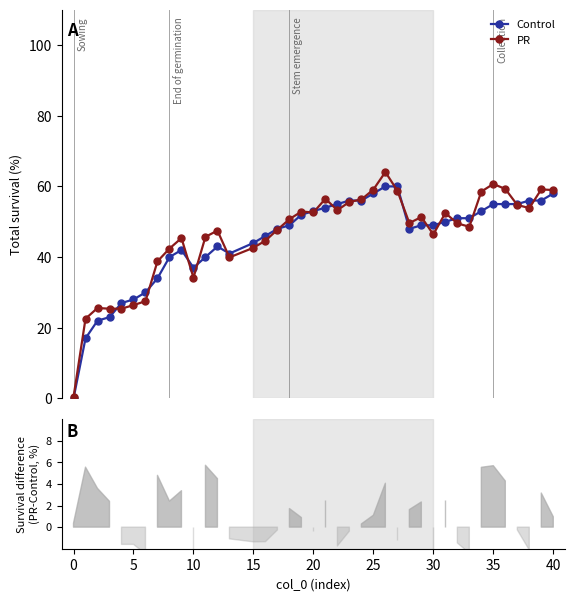

True or false: Control has more than 0 interior local peaks.

True